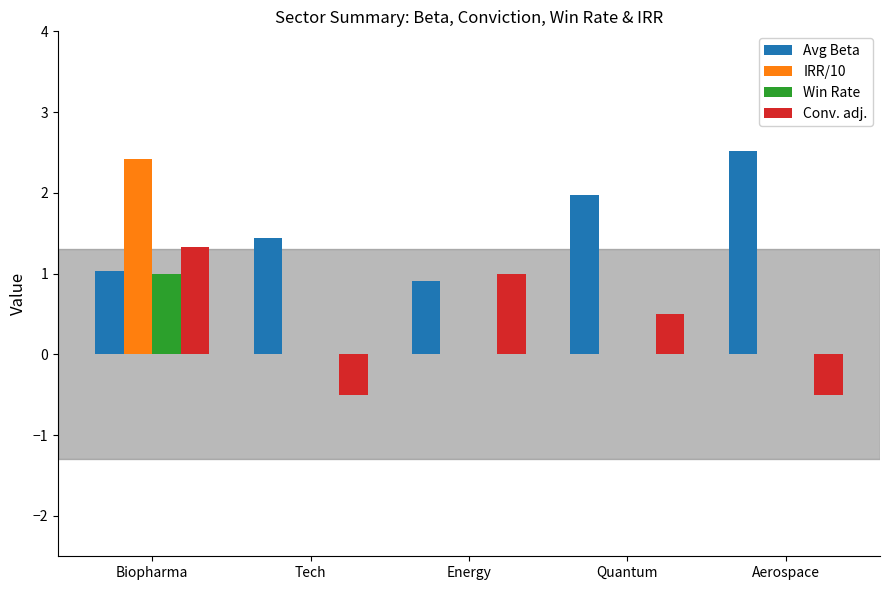

What is the maximum value for Avg Beta?

2.5